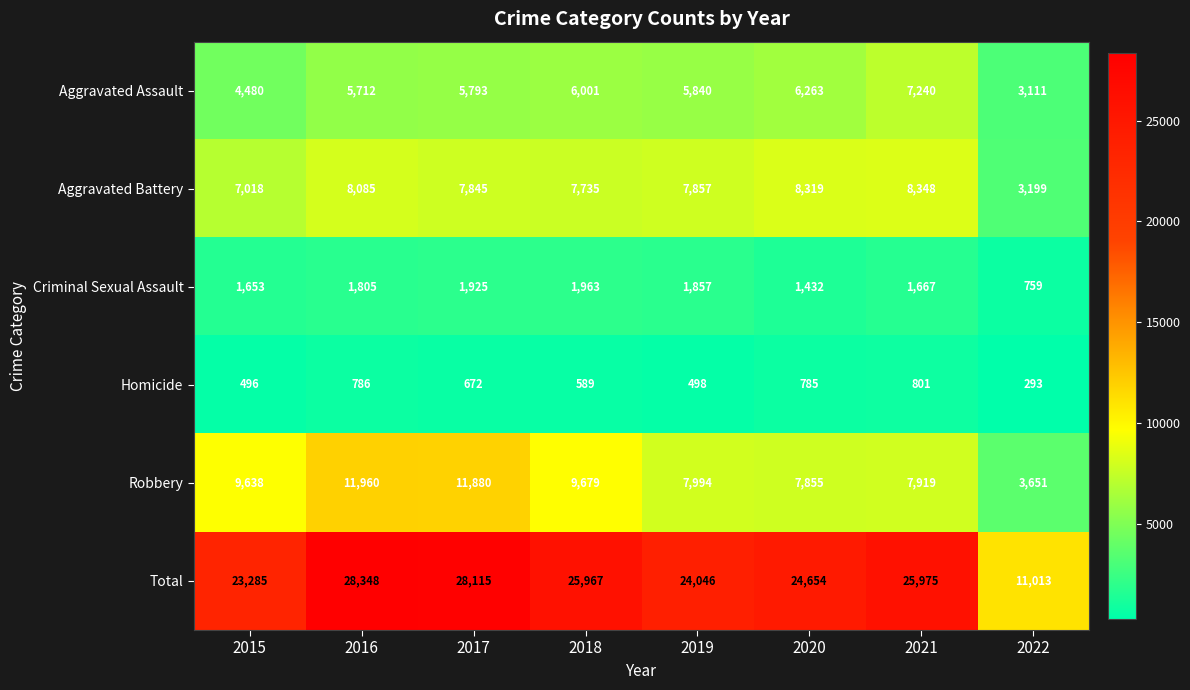

What is the highest value of the Robbery series?

11960